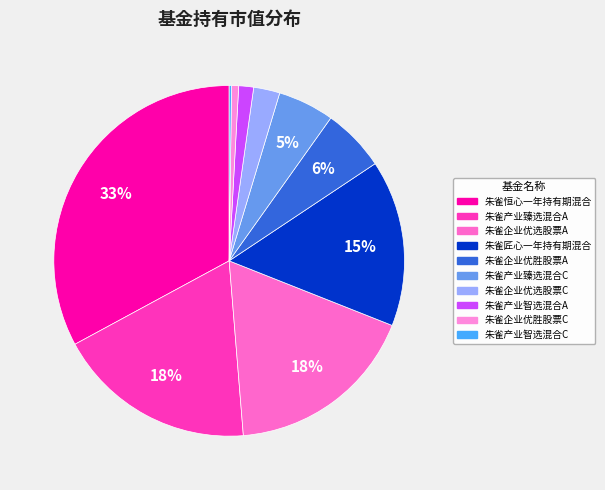

What is the change in value from 朱雀产业智选混合A to 朱雀企业优胜股票C?

-0.1